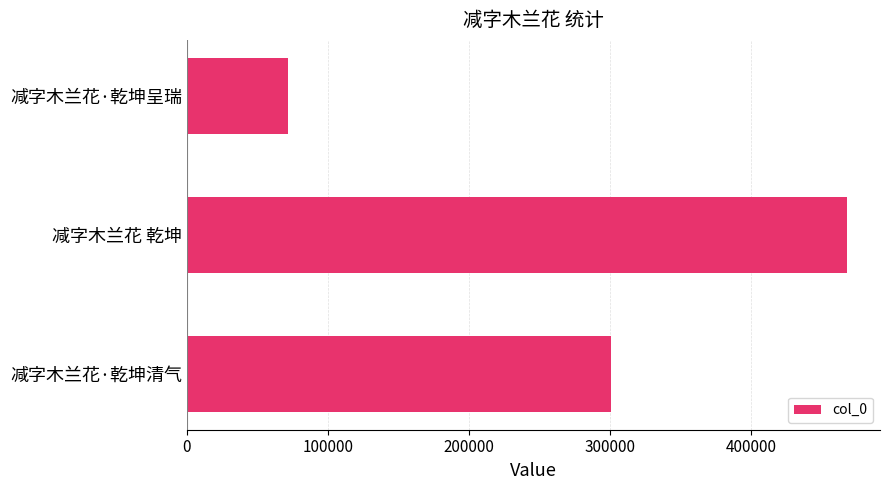

List the labels in order of value, smallest first.

减字木兰花·乾坤呈瑞, 减字木兰花·乾坤清气, 减字木兰花 乾坤